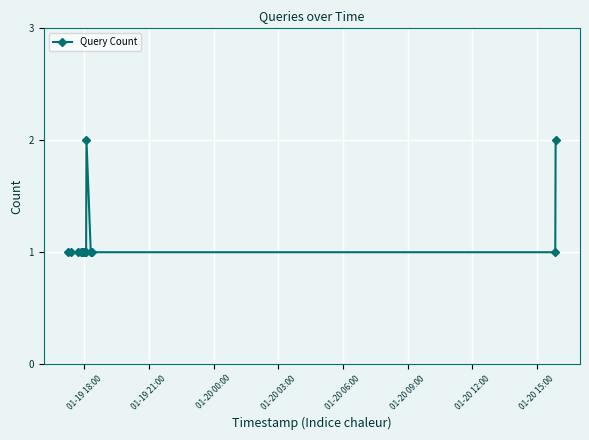

True or false: the data has more than 0 interior local peaks.

True